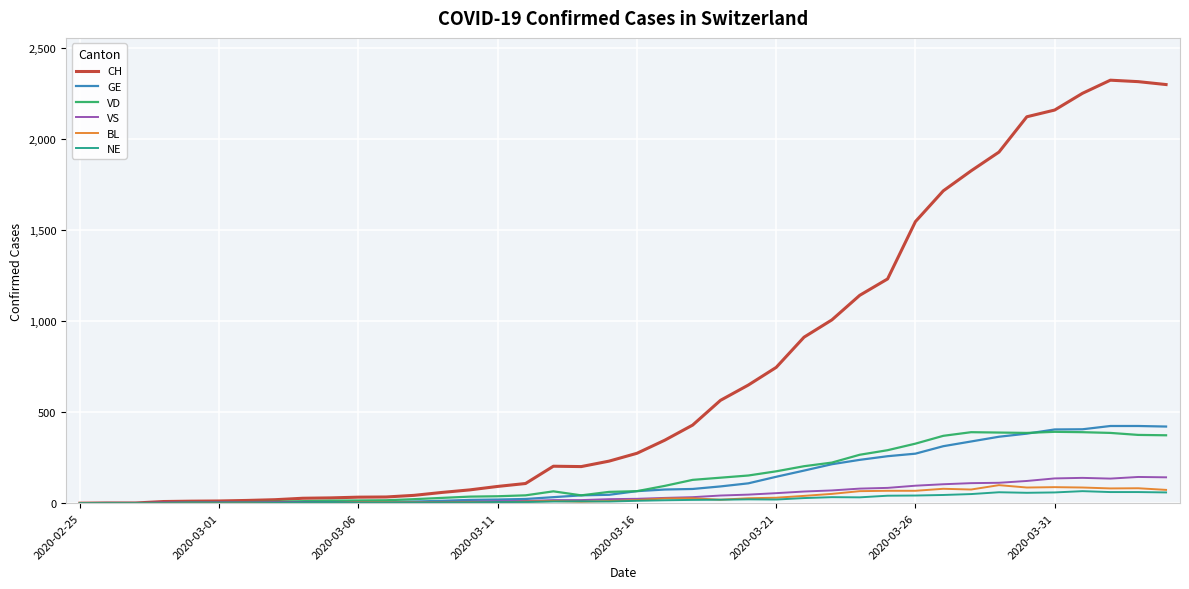

List the series in order of their peak value, highest first.

CH, GE, VD, VS, BL, NE